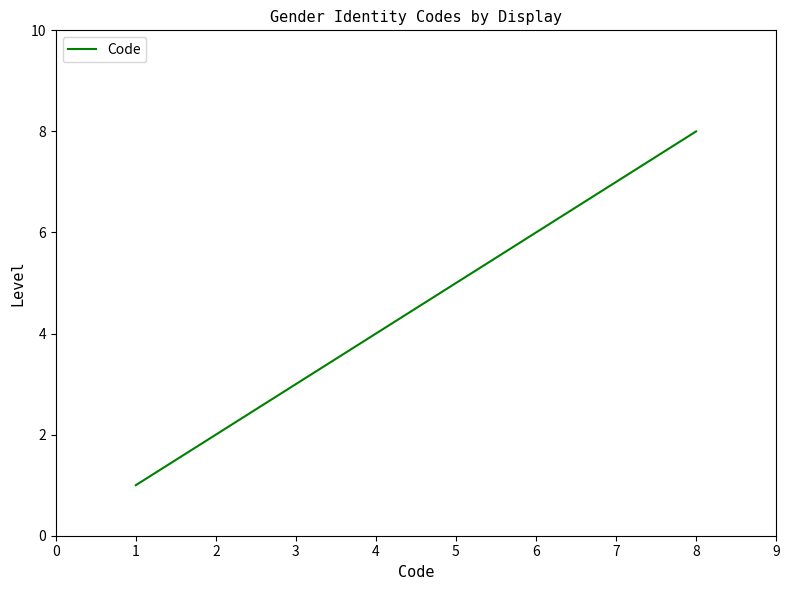

At which category does the chart reach its peak across all series?

8